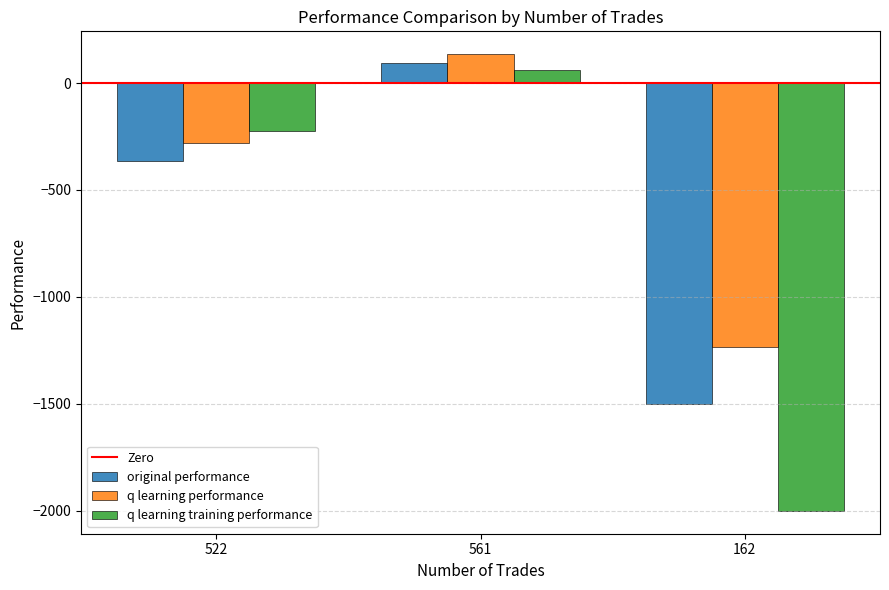

What is the difference between the original performance values at 522 and 561?

459.3